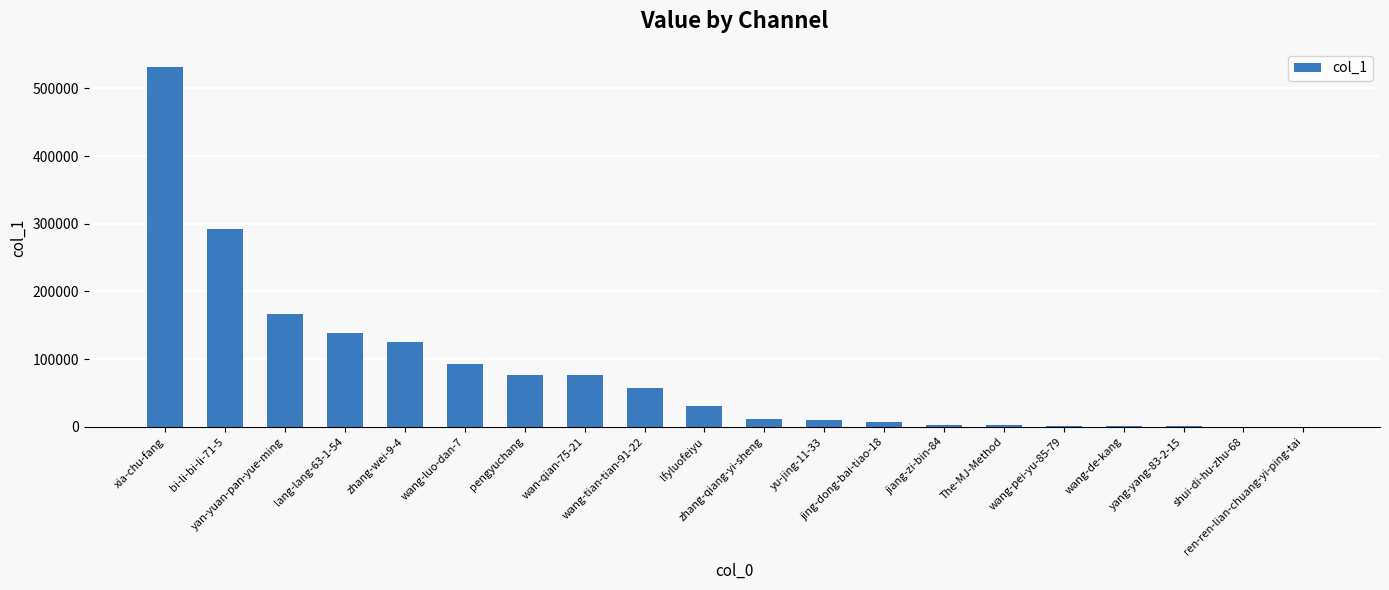

What is the maximum value shown in the chart?

531800